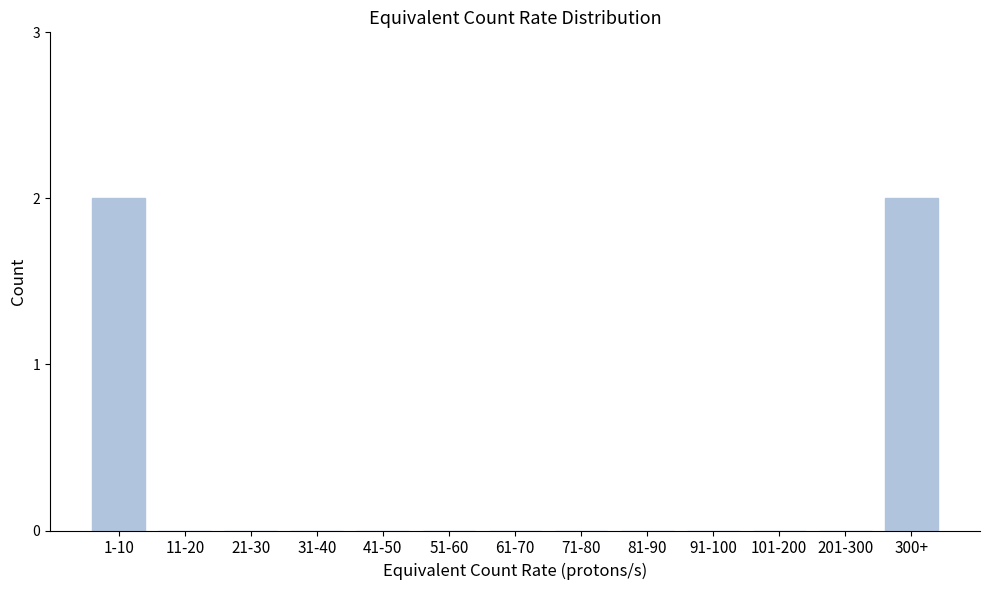

Reading left to right, extract all data points from this chart.

1-10=2	11-20=0	21-30=0	31-40=0	41-50=0	51-60=0	61-70=0	71-80=0	81-90=0	91-100=0	101-200=0	201-300=0	300+=2